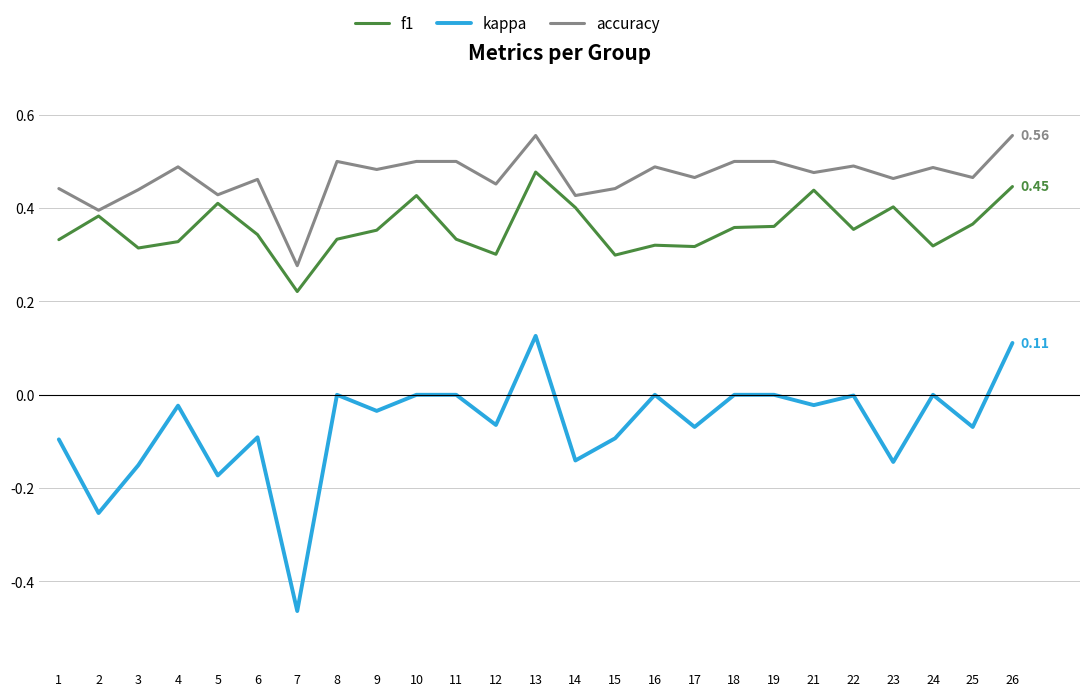

The value of kappa at 13 is 0.1. True or false?

True